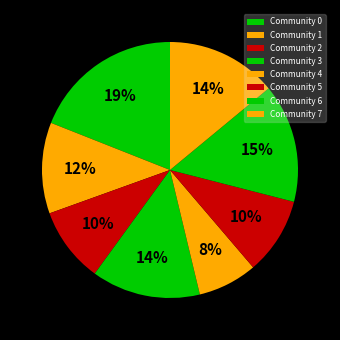

Count the number of slices in the pie.

8